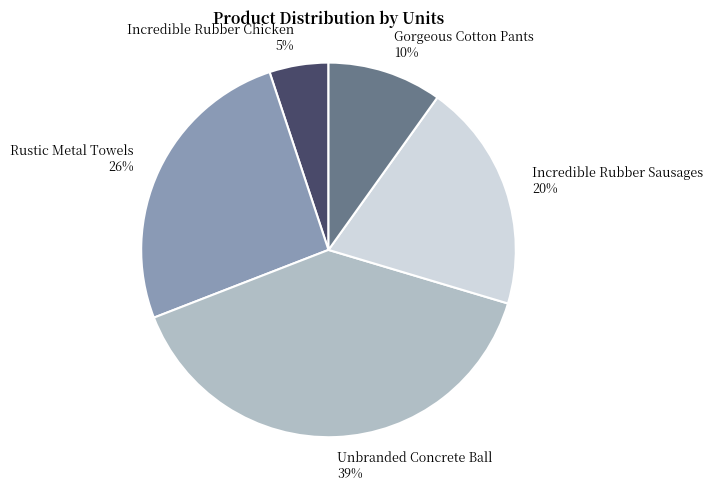

Which has a higher value, Rustic Metal Towels or Gorgeous Cotton Pants?

Rustic Metal Towels